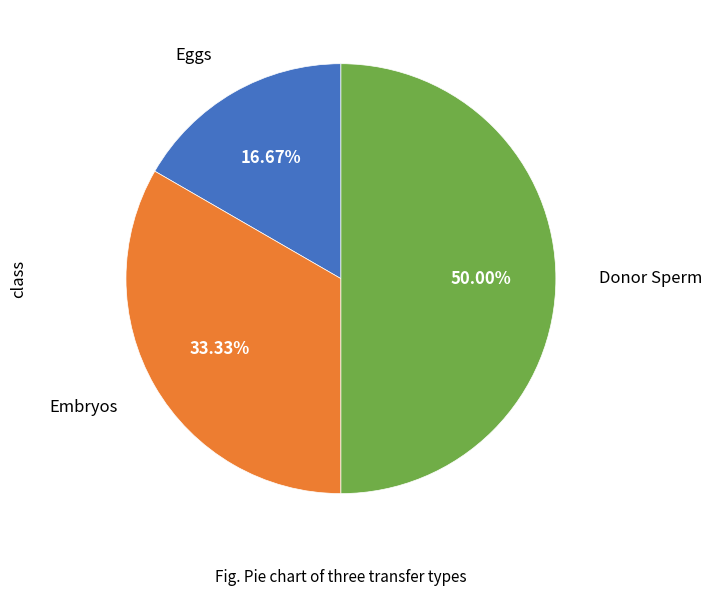

How many segments does this pie chart have?

3